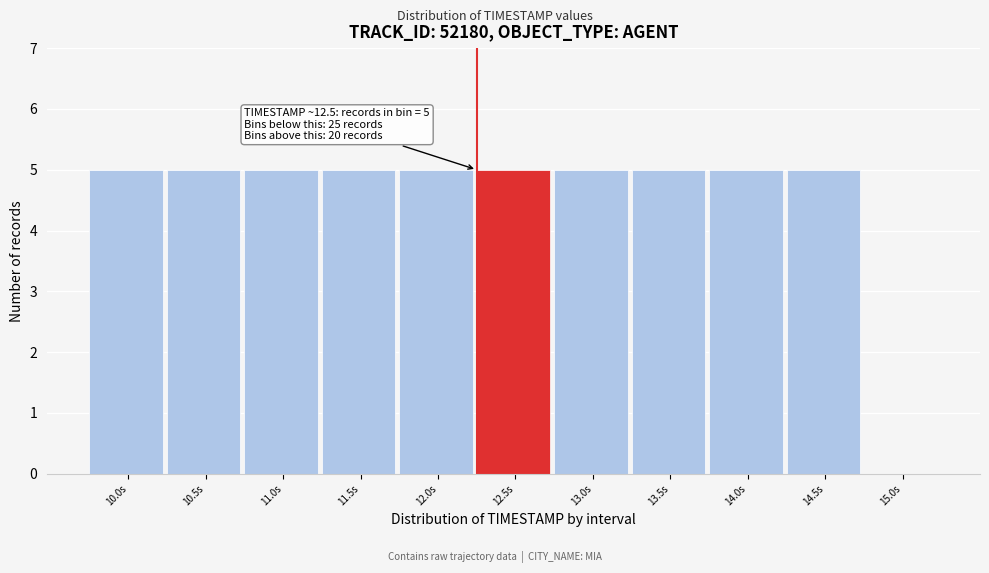

Reading left to right, transcribe all the data shown in this chart.

10.0s=5	10.5s=5	11.0s=5	11.5s=5	12.0s=5	12.5s=5	13.0s=5	13.5s=5	14.0s=5	14.5s=5	15.0s=0